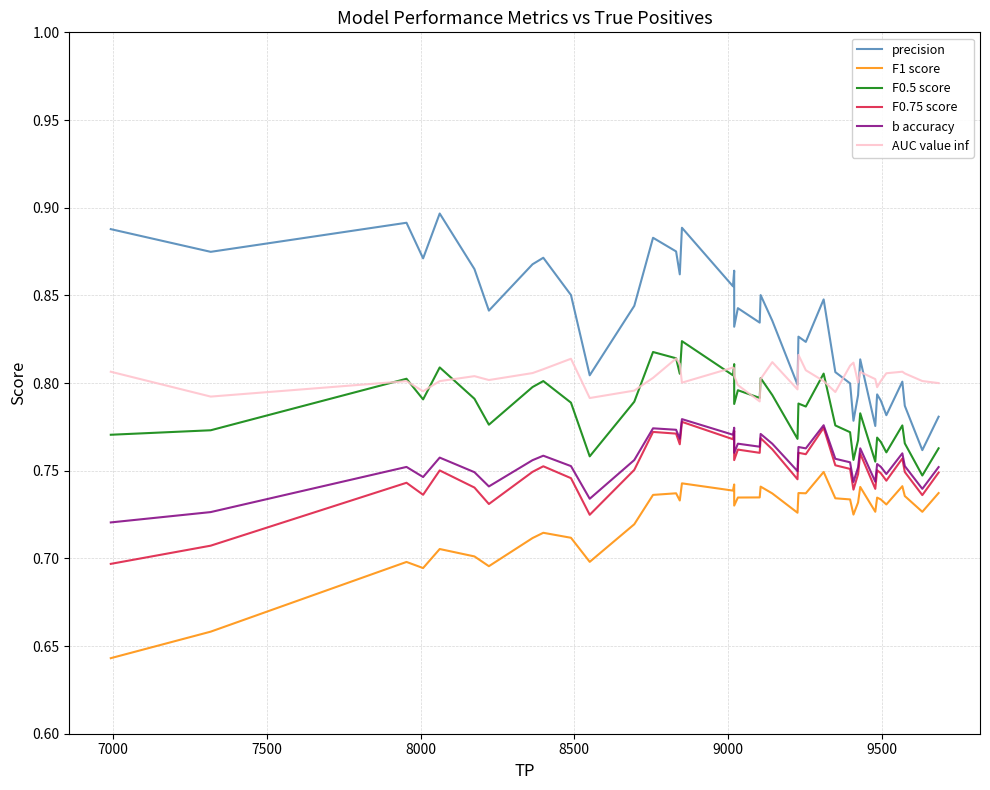

Does the chart display data point markers on the line(s)?

No